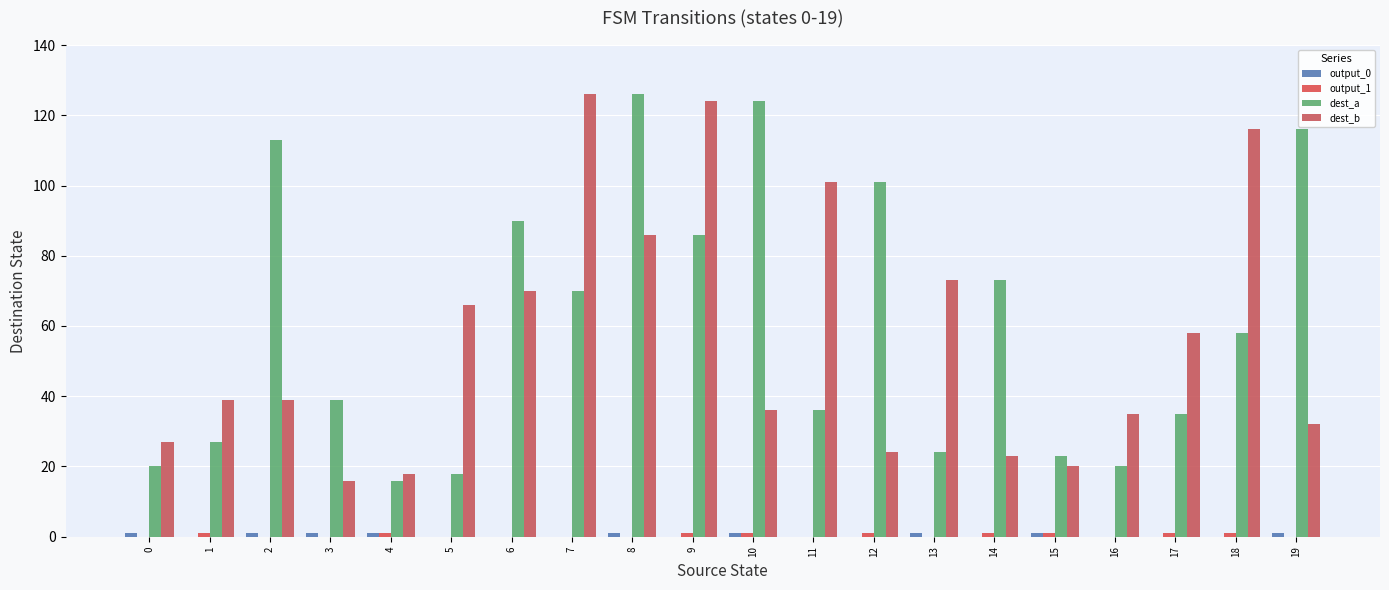

Reading right to left, transcribe all the data shown in this chart.

output_0: 19=1	18=0	17=0	16=0	15=1	14=0	13=1	12=0	11=0	10=1	9=0	8=1	7=0	6=0	5=0	4=1	3=1	2=1	1=0	0=1
output_1: 19=0	18=1	17=1	16=0	15=1	14=1	13=0	12=1	11=0	10=1	9=1	8=0	7=0	6=0	5=0	4=1	3=0	2=0	1=1	0=0
dest_a: 19=116	18=58	17=35	16=20	15=23	14=73	13=24	12=101	11=36	10=124	9=86	8=126	7=70	6=90	5=18	4=16	3=39	2=113	1=27	0=20
dest_b: 19=32	18=116	17=58	16=35	15=20	14=23	13=73	12=24	11=101	10=36	9=124	8=86	7=126	6=70	5=66	4=18	3=16	2=39	1=39	0=27